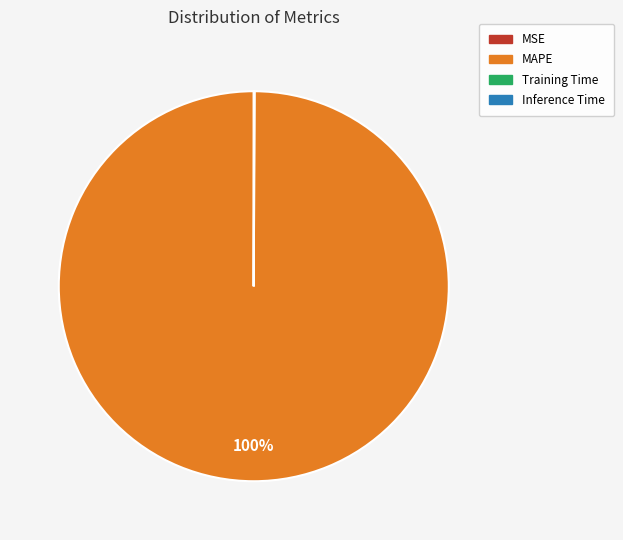

Is MAPE the majority of the pie?

Yes